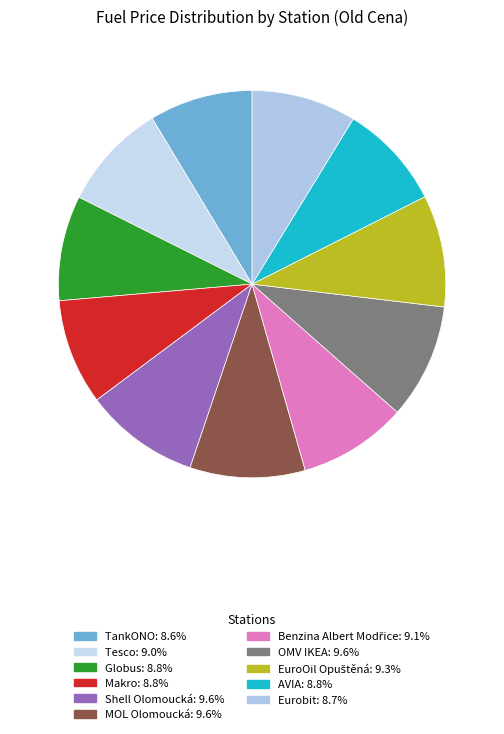

How many slices are in this pie chart?

11